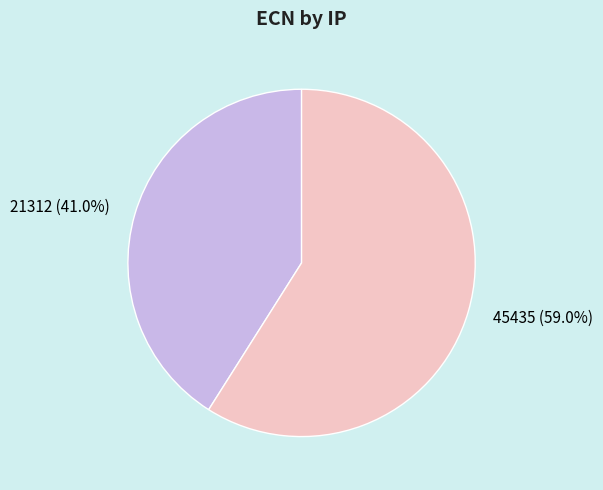

Which slice is the smallest?

21312